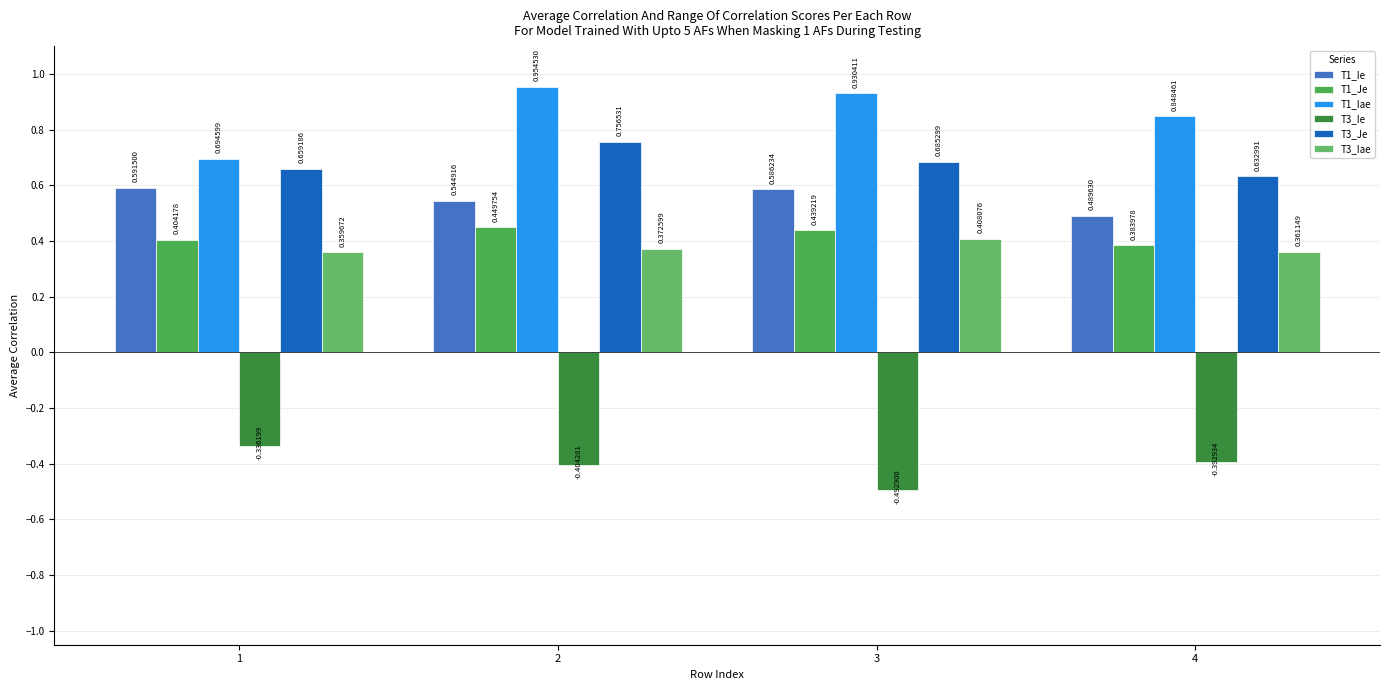

Does the chart contain stacked bars?

No